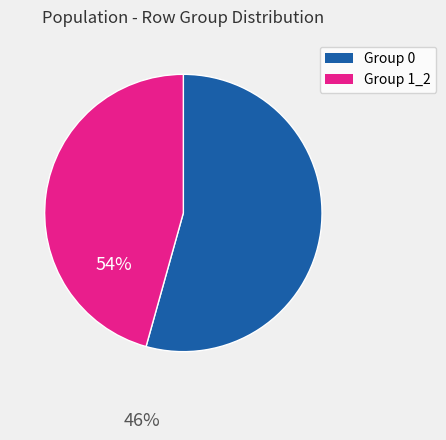

Is there a majority slice in this chart?

Yes